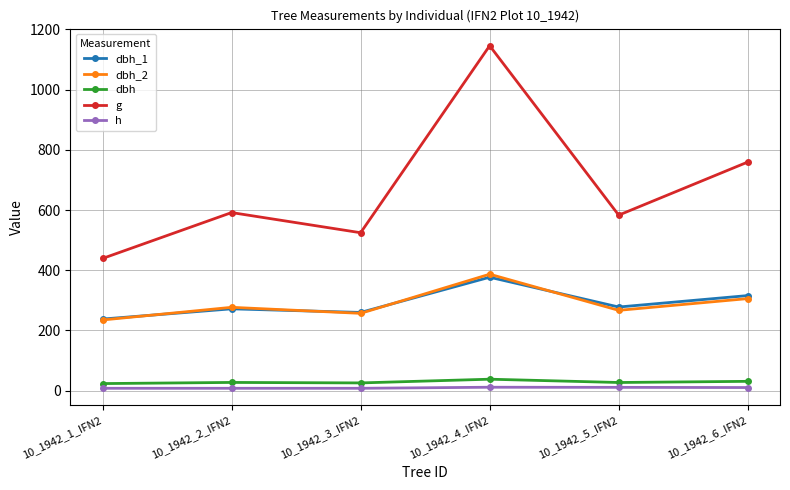

Does the chart display data point markers on the line(s)?

Yes